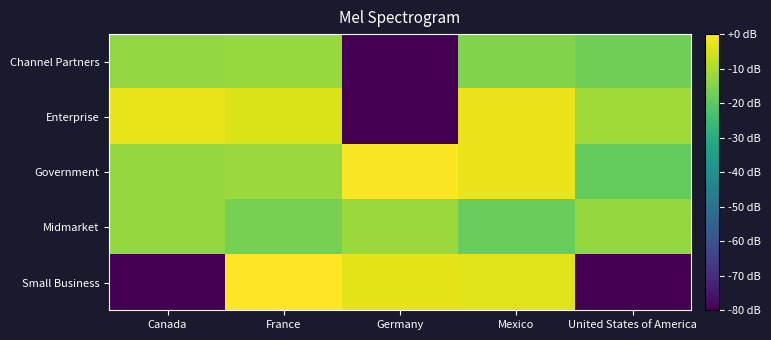

Reading left to right, what are all the values shown in this chart?

Channel Partners: Canada=-13.0	France=-12.5	Germany=-157.8	Mexico=-15.1	United States of America=-17.4
Enterprise: Canada=-2.6	France=-4.3	Germany=-157.8	Mexico=-2.3	United States of America=-11.4
Government: Canada=-12.7	France=-12.0	Germany=-0.5	Mexico=-2.3	United States of America=-18.8
Midmarket: Canada=-12.6	France=-16.5	Germany=-12.1	Mexico=-18.1	United States of America=-12.7
Small Business: Canada=-157.8	France=0.0	Germany=-3.2	Mexico=-4.0	United States of America=-157.8